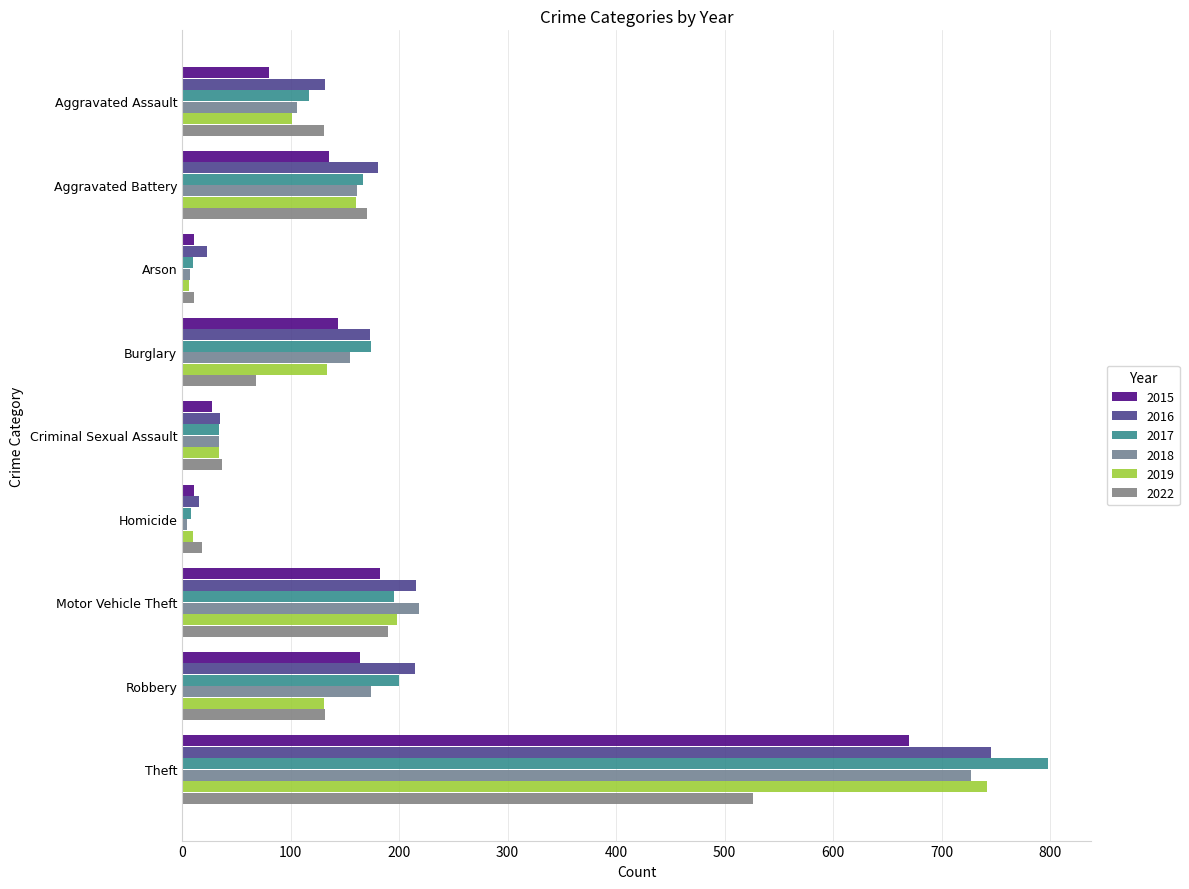

What is the lowest value of the 2016 series?

16